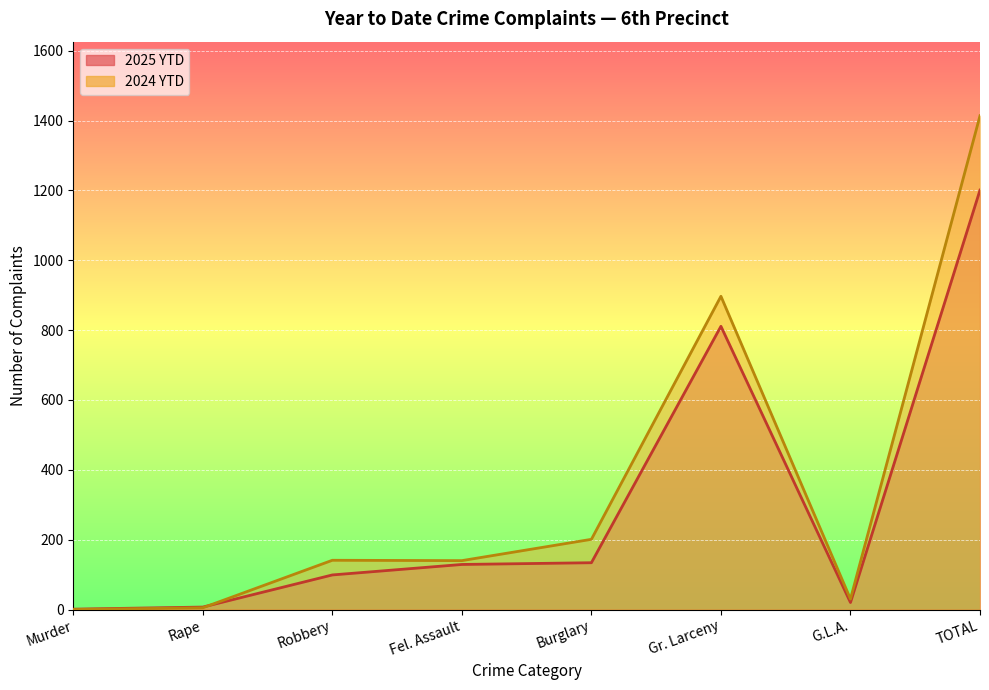

After their last crossing, which series has the higher values: 2024 YTD or 2025 YTD?

2024 YTD